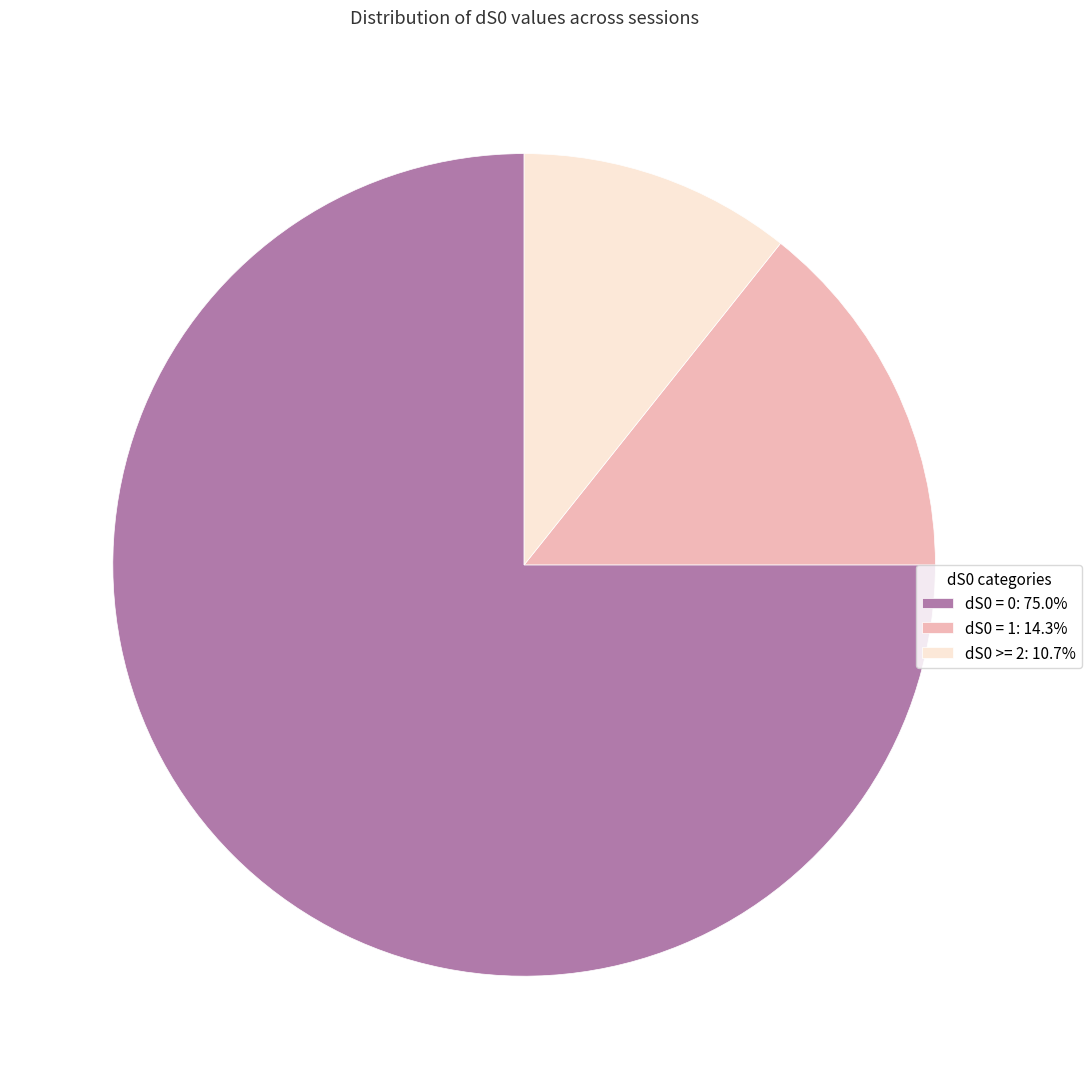

Does dS0 = 0 represent more than half of the total?

Yes